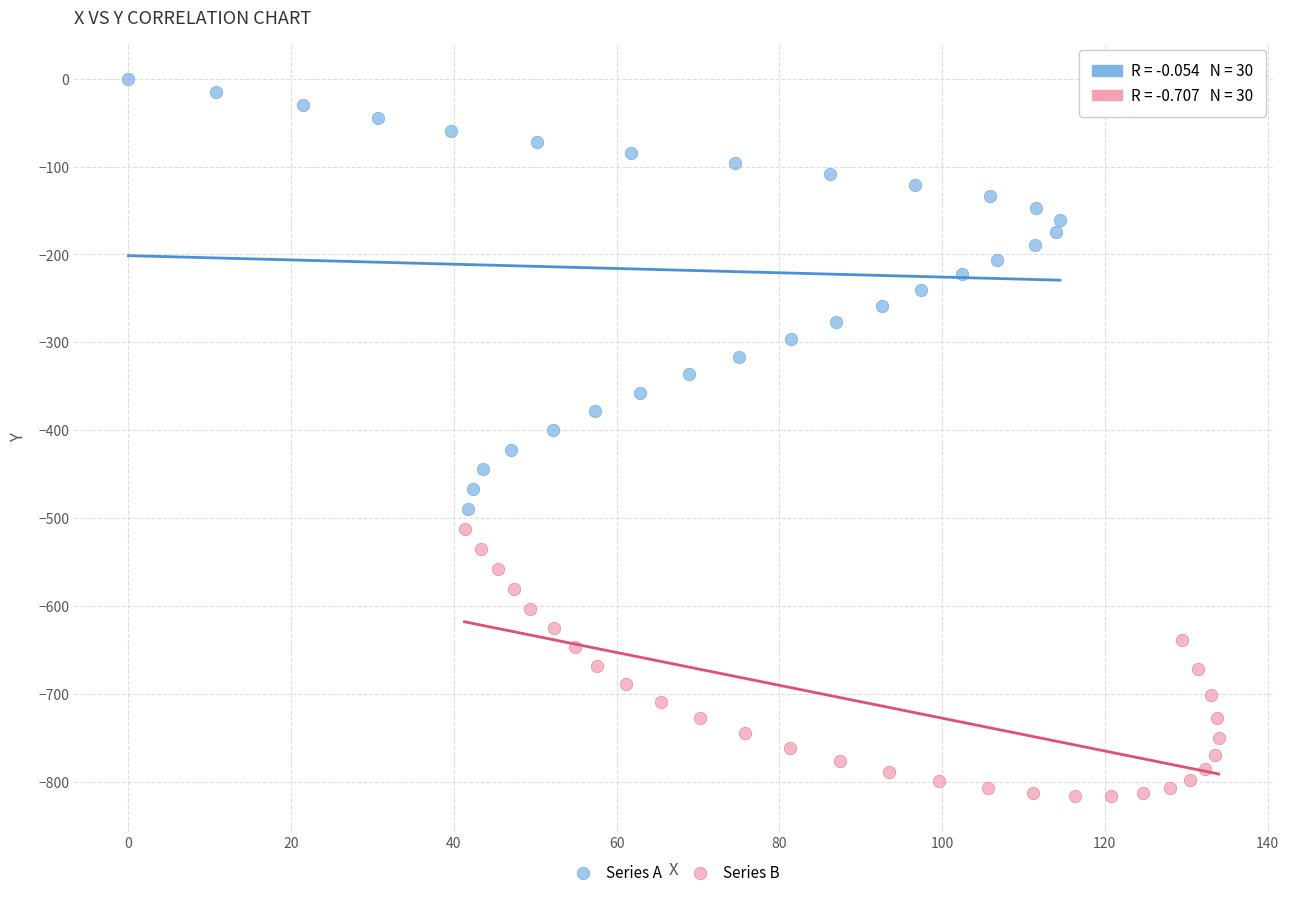

Which series reaches the minimum Y coordinate?

Series B